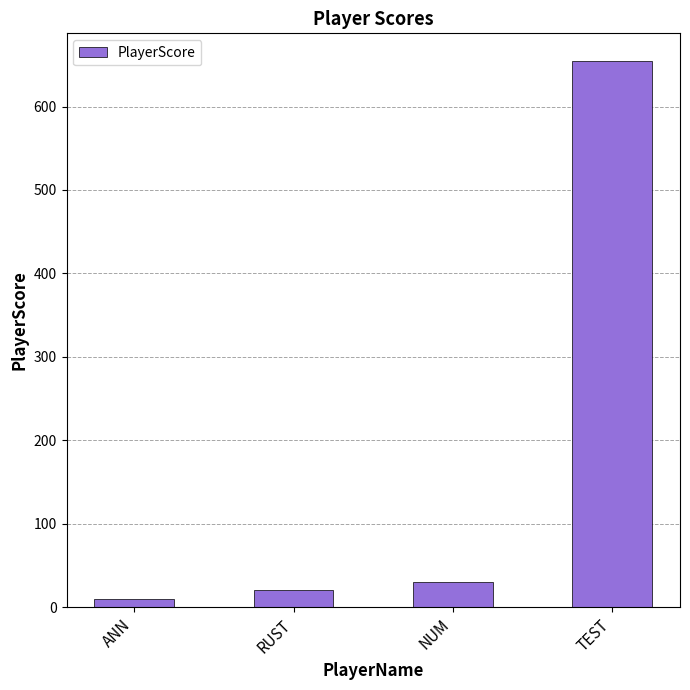

True or false: the data shows 20 at RUST.

True